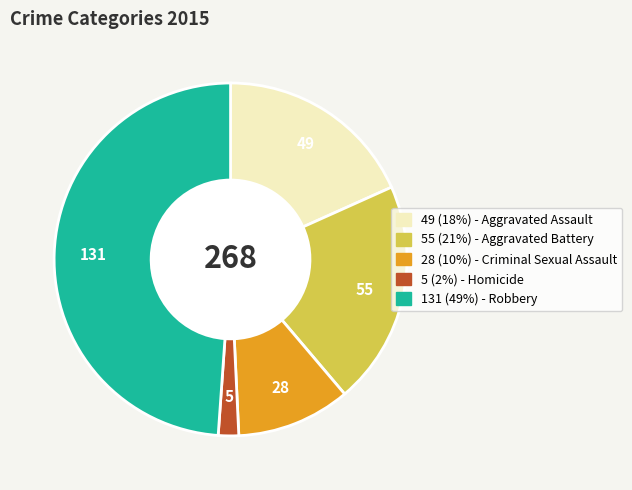

Does any single category account for the majority?

No